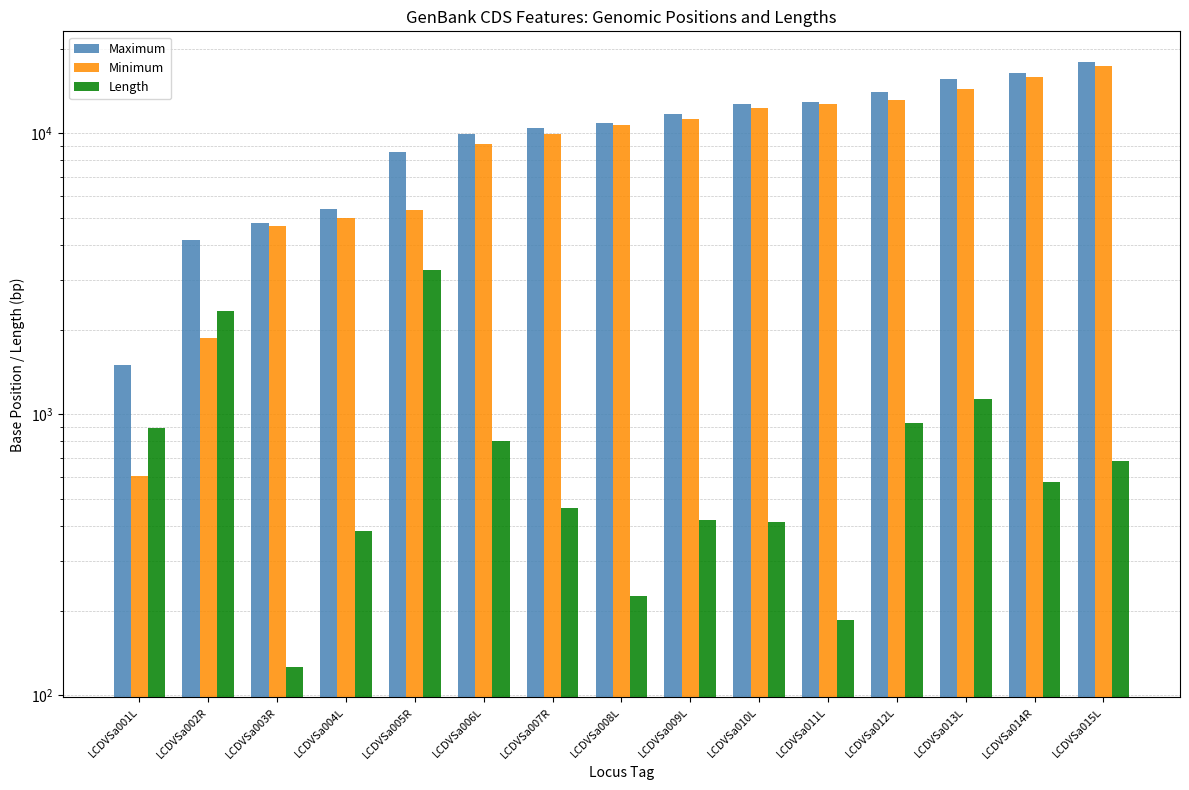

The Maximum series shows 8105 at LCDVSa009L. True or false?

False